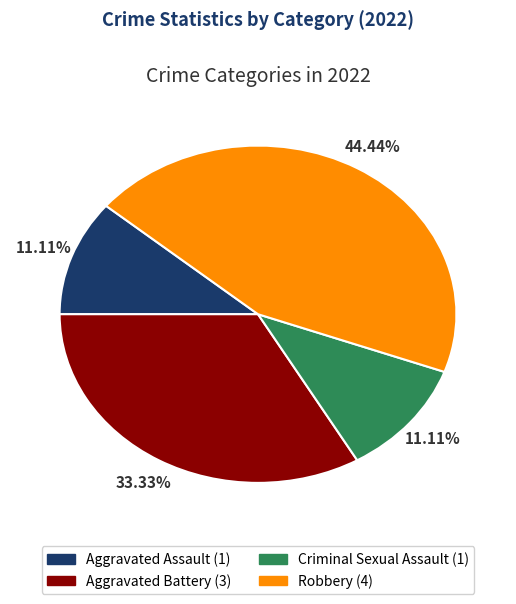

To the nearest percent, what is the difference between the largest and smallest slice percentages?

33%